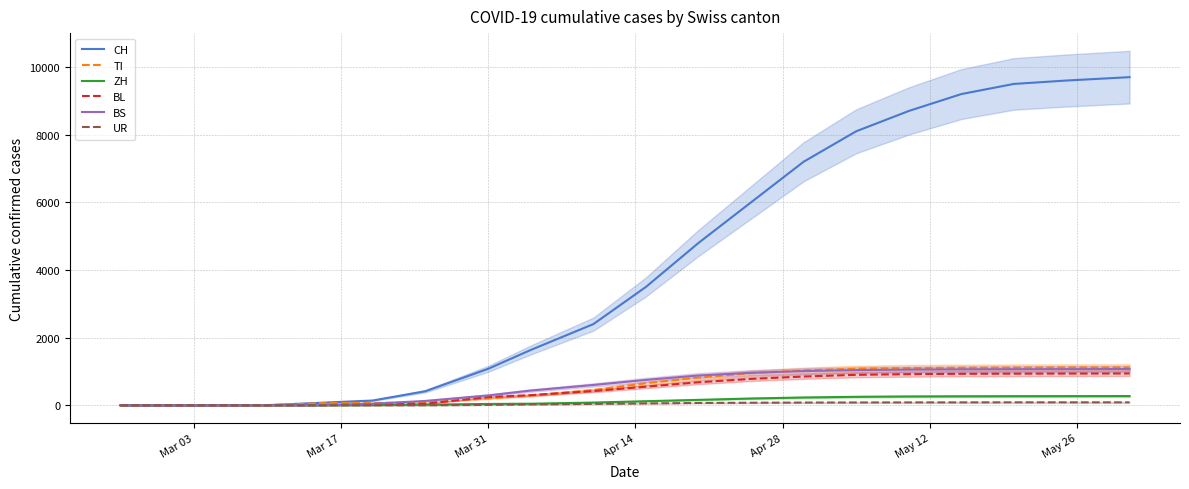

What are all the series names shown in the legend?

CH, TI, ZH, BL, BS, UR